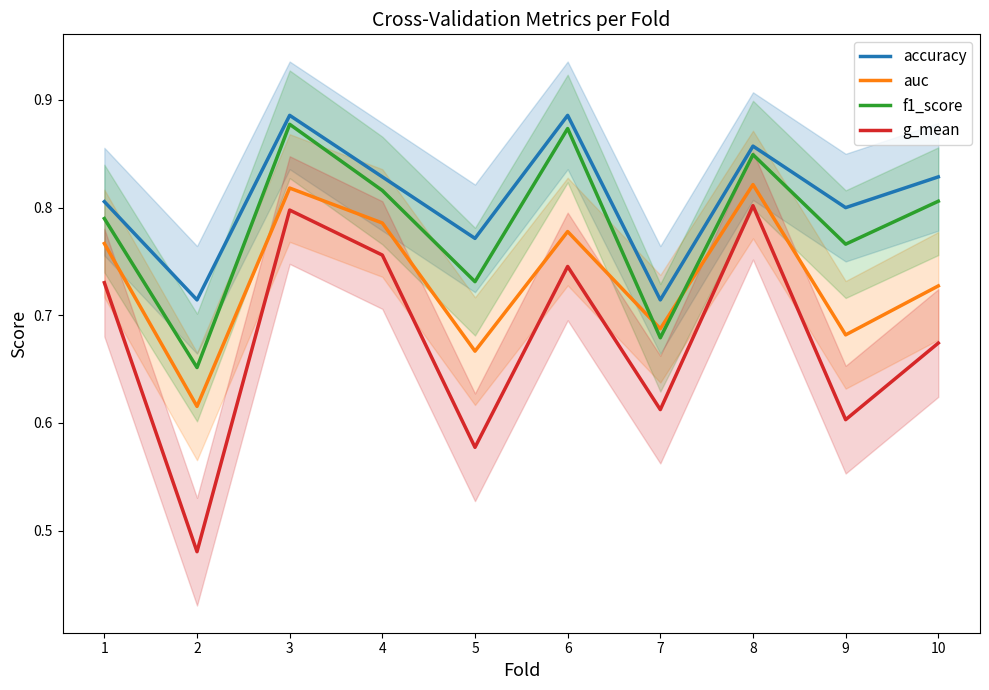

Where is auc nearest to the value 0?

2